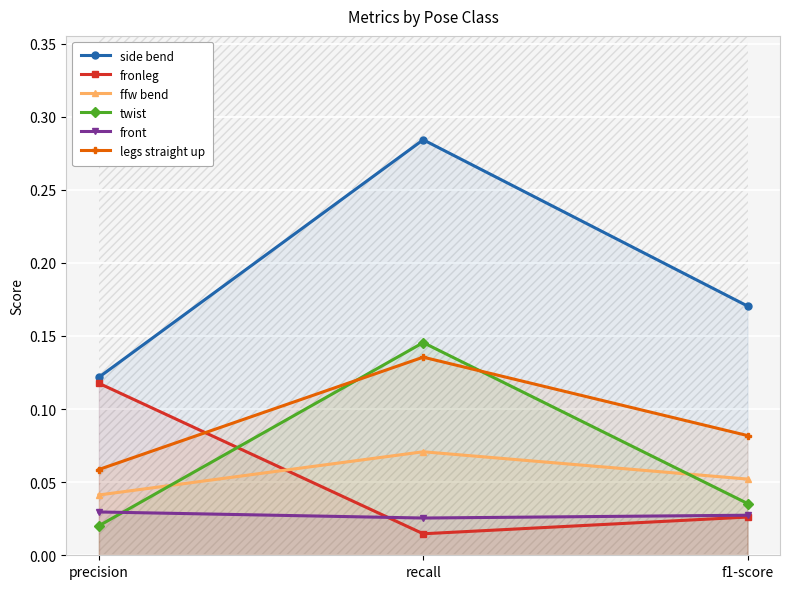

What is the spread (max minus min) of values at recall?

0.3